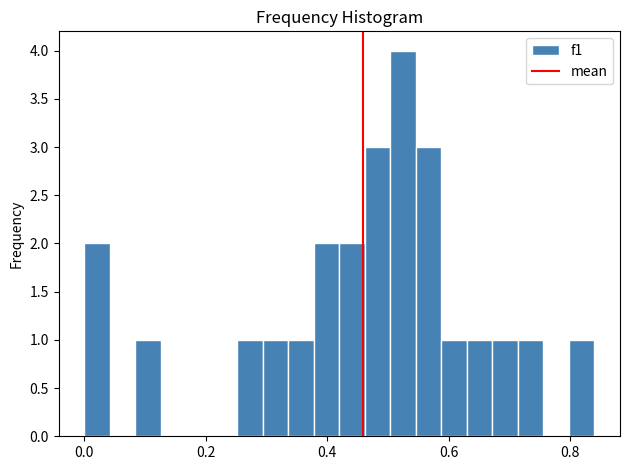

Read against the x-axis, roughly where is the centre of the tallest bar?

0.52